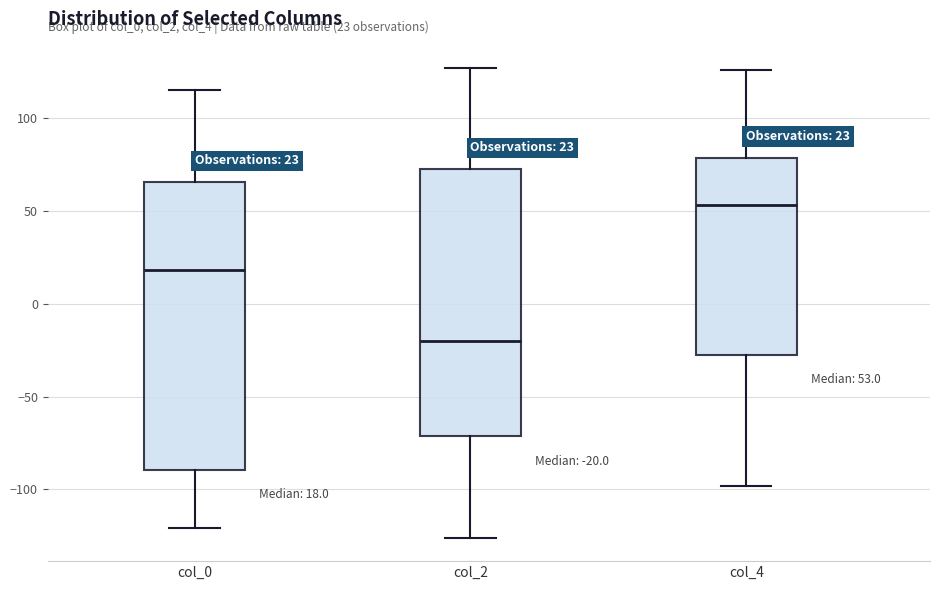

Which box's median line is the highest?

col_4